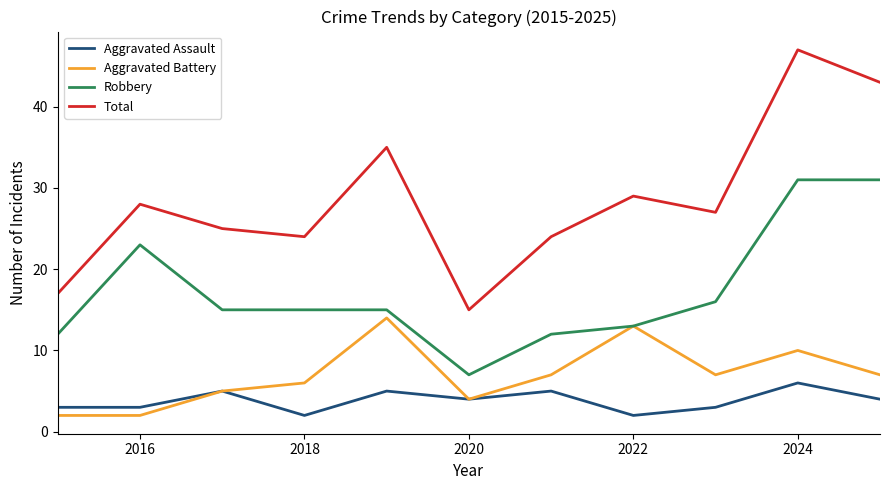

Rank the series by their maximum value, from highest to lowest.

Total, Robbery, Aggravated Battery, Aggravated Assault